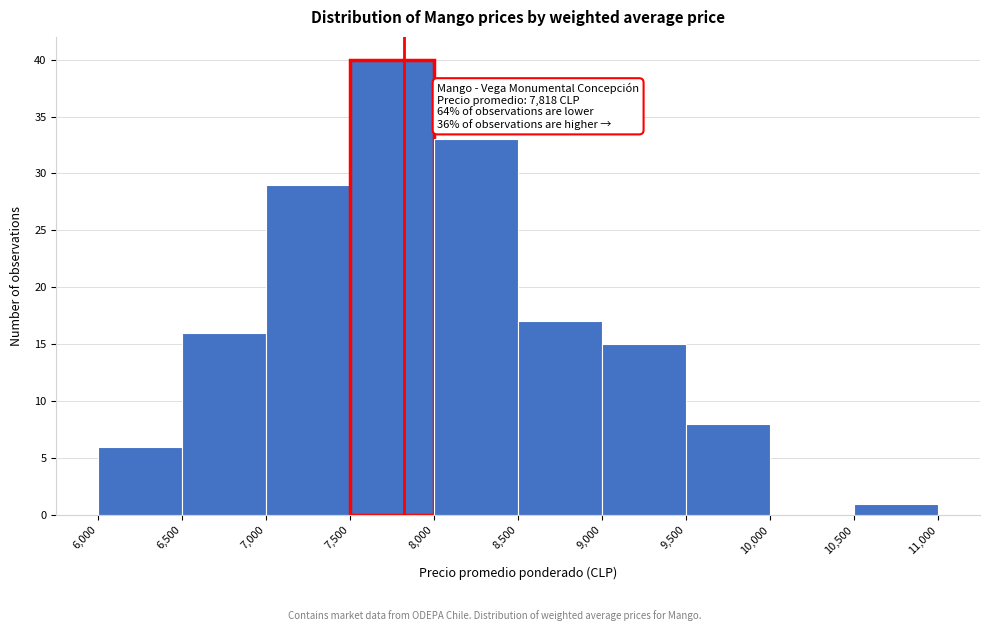

Over which range of the x-axis is the bar tallest?

7,500 to 8,000